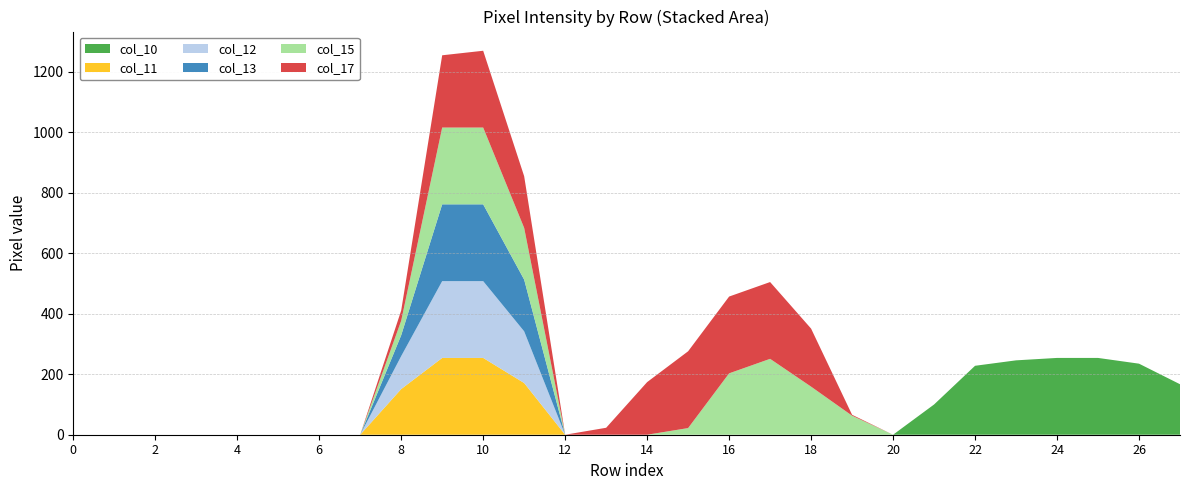

Reading right to left, transcribe all the data shown in this chart.

col_10: 167	235	254	254	246	228	100	0	0	0	0	0	0	0	0	0	0	0	0	0	0	0	0	0	0	0	0	0
col_11: 0	0	0	0	0	0	0	0	0	0	0	0	0	0	0	0	171	254	254	151	0	0	0	0	0	0	0	0
col_12: 0	0	0	0	0	0	0	0	0	0	0	0	0	0	0	0	171	254	254	109	0	0	0	0	0	0	0	0
col_13: 0	0	0	0	0	0	0	0	0	0	0	0	0	0	0	0	171	254	254	69	0	0	0	0	0	0	0	0
col_15: 0	0	0	0	0	0	0	0	63	159	251	203	22	0	0	0	171	254	254	48	0	0	0	0	0	0	0	0
col_17: 0	0	0	0	0	0	0	0	3	192	254	254	254	174	23	0	171	254	239	34	0	0	0	0	0	0	0	0